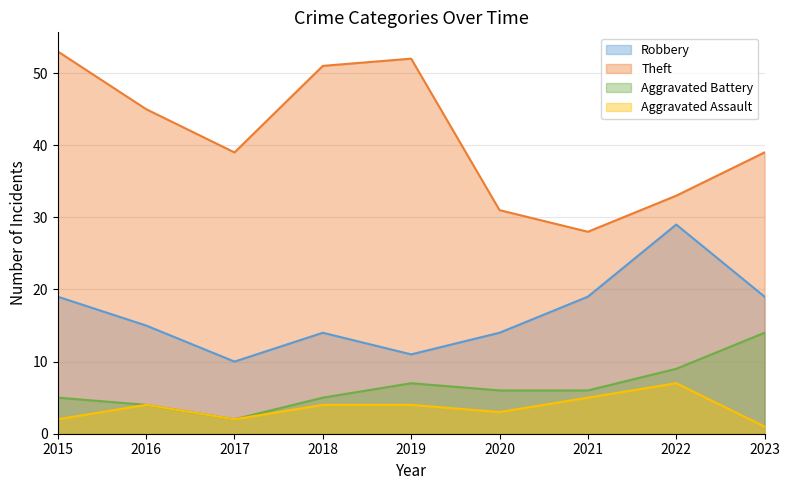

Which series has the largest range (max minus min)?

Theft